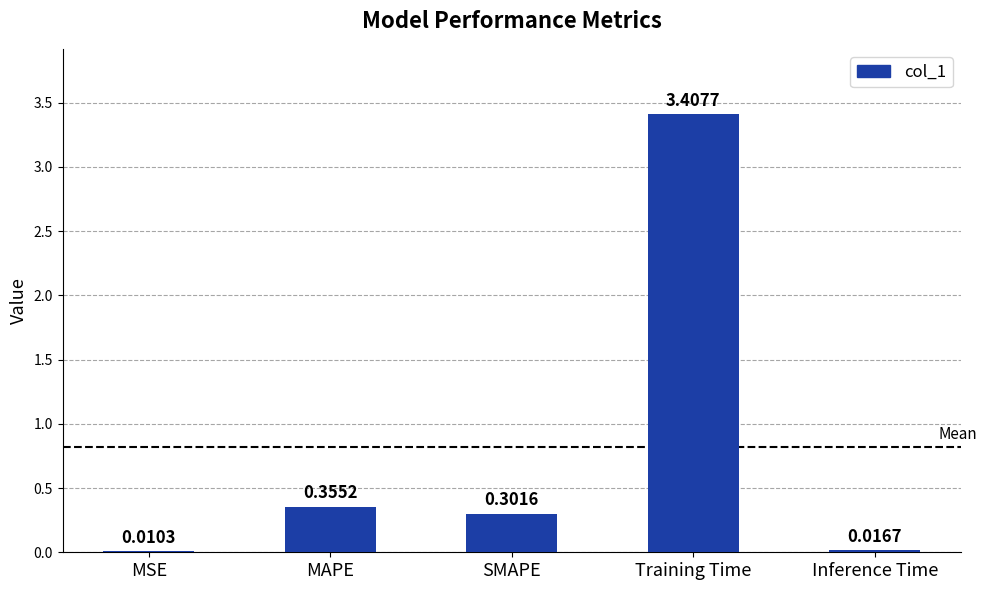

What is the sum of all values?

4.1